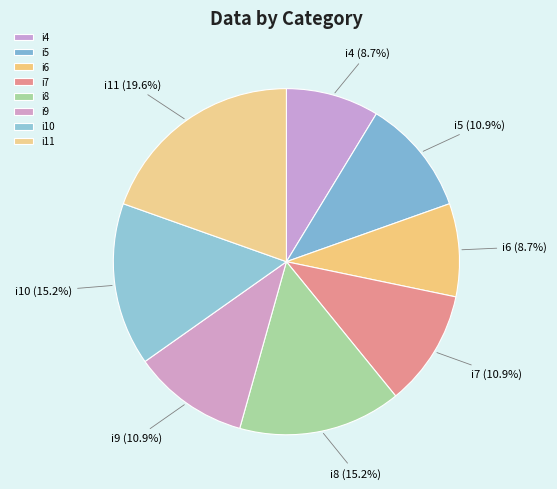

Is there a majority slice in this chart?

No